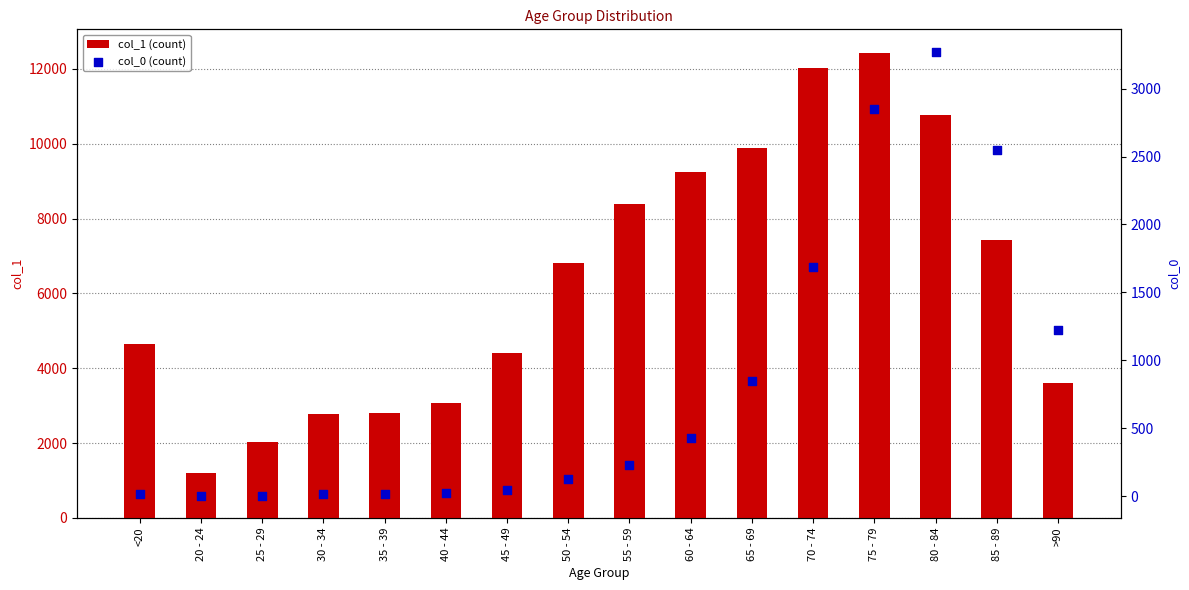

At how many categories does at least one series exceed 11148?

2